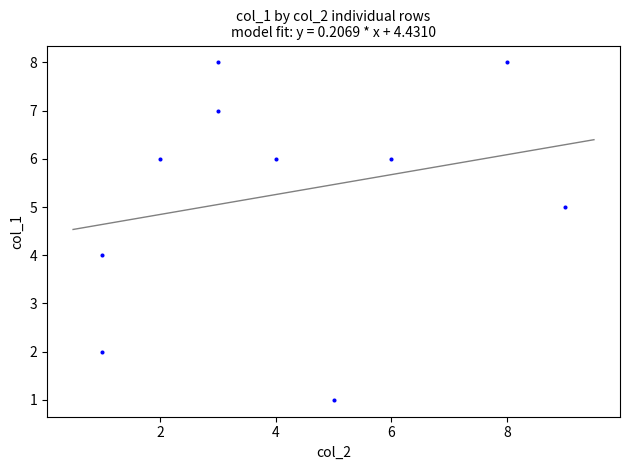

What is the range of X values (max minus min)?

8